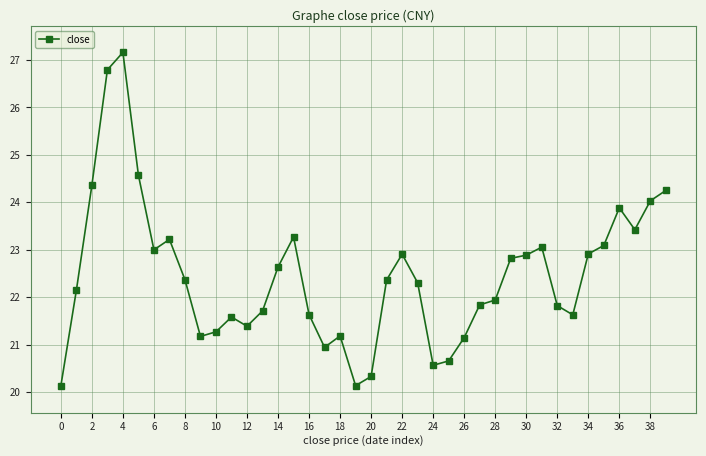

How many lines are shown in the chart?

1